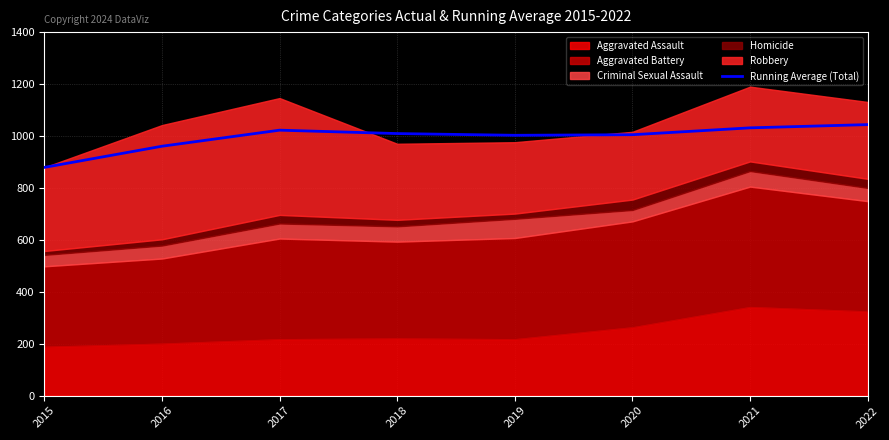

Rank the categories by value from lowest to highest.

2015, 2016, 2019, 2020, 2018, 2017, 2021, 2022